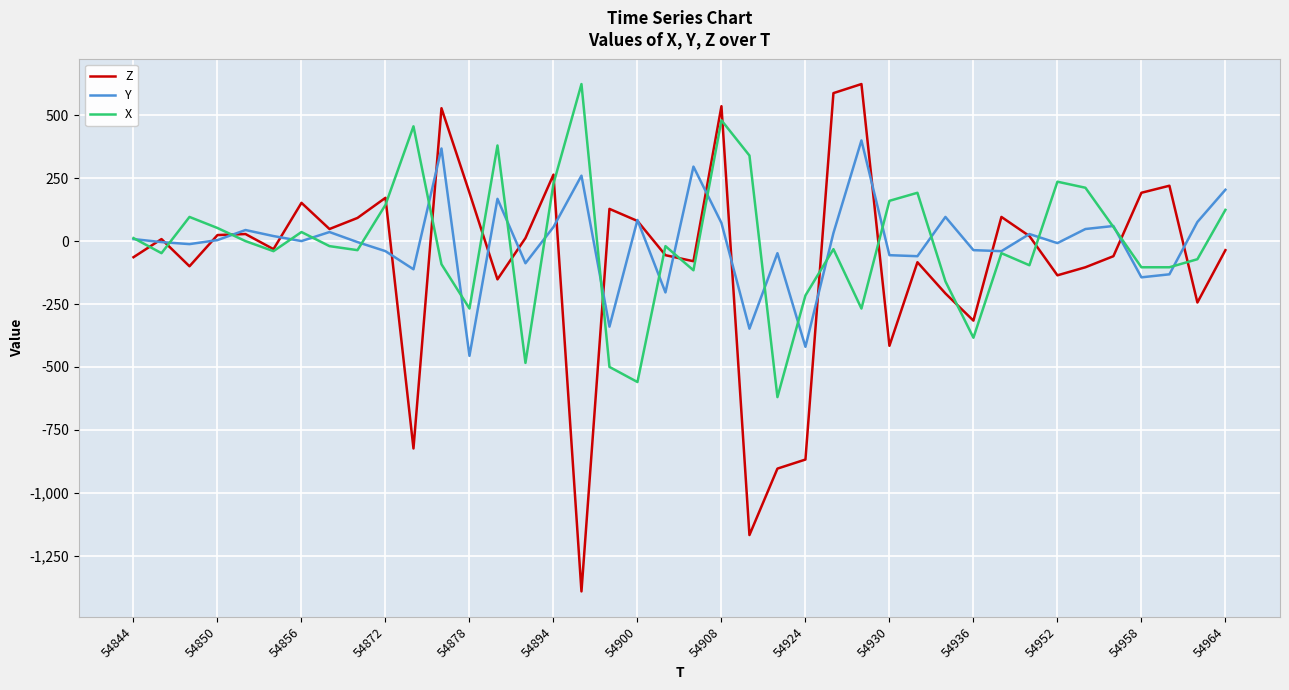

What are all the series names shown in the legend?

Z, Y, X